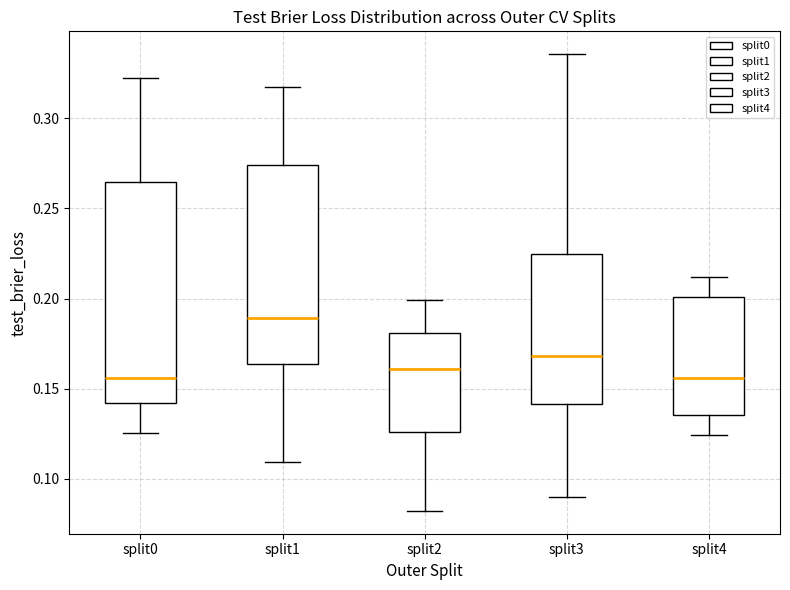

Comparing the boxes themselves (not the whiskers), which one is the tallest?

split0